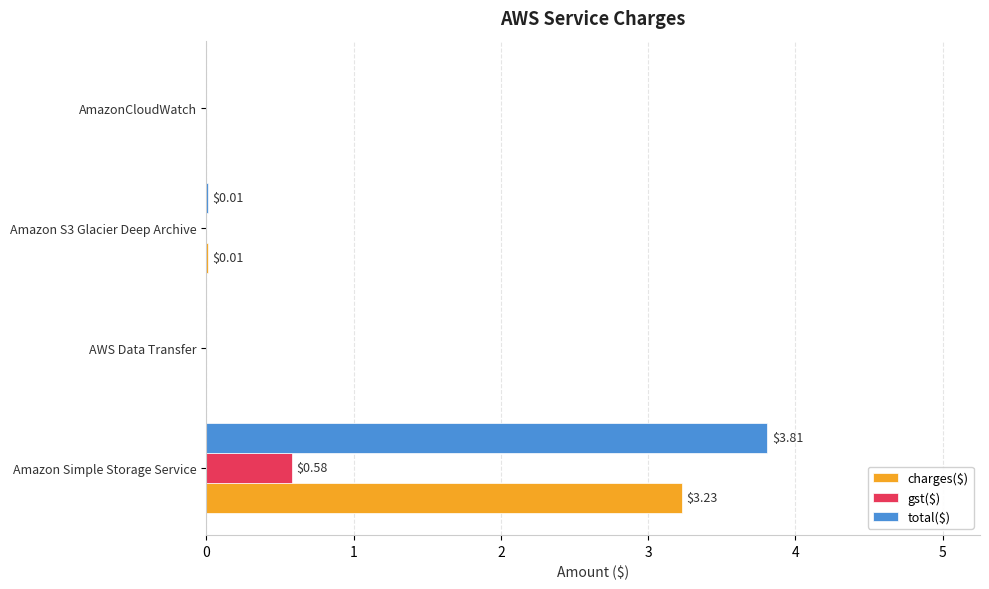

At which category is the sum across all series the highest?

Amazon Simple Storage Service